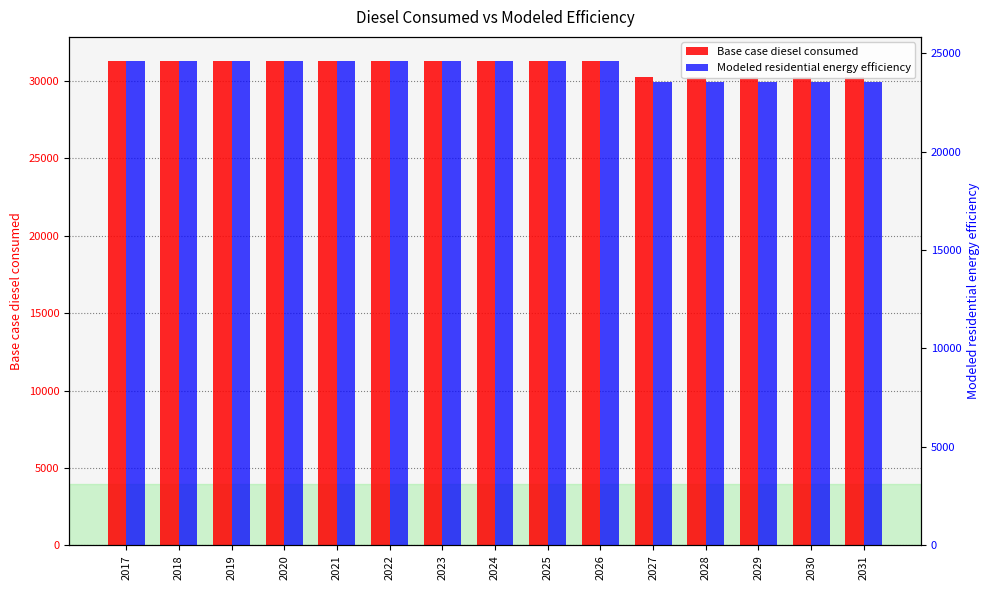

Between 2017 and 2021, which series saw the biggest shift?

Base case diesel consumed